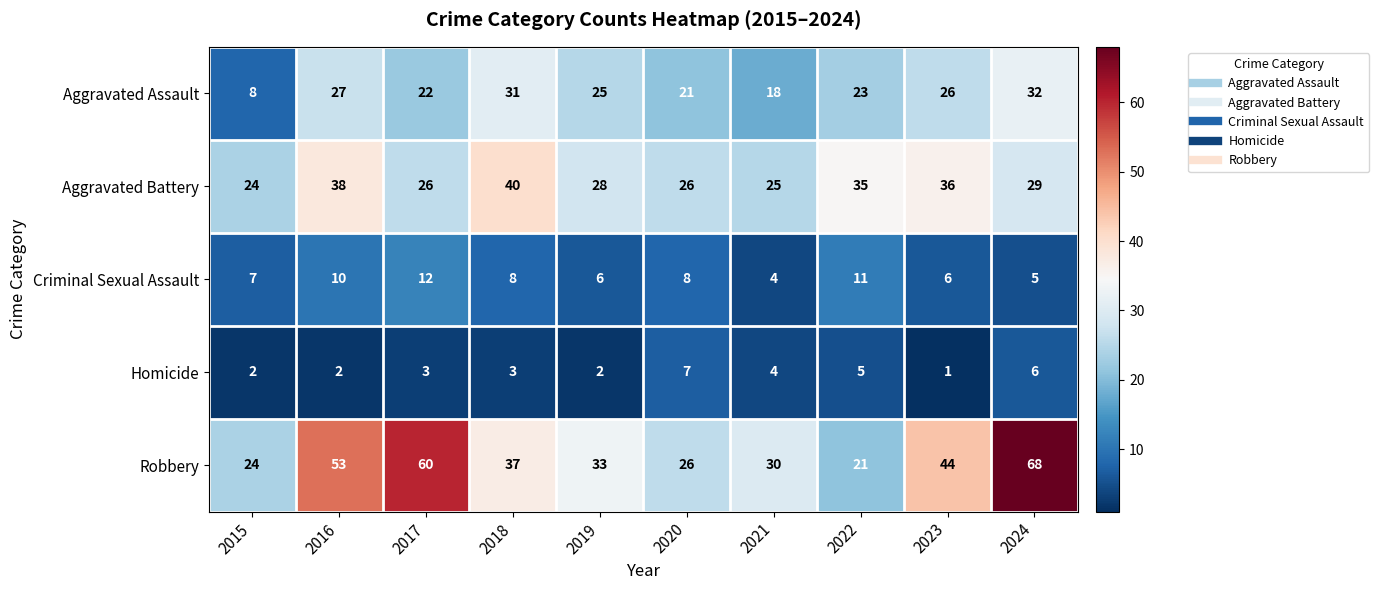

How many data points does each series have?

10